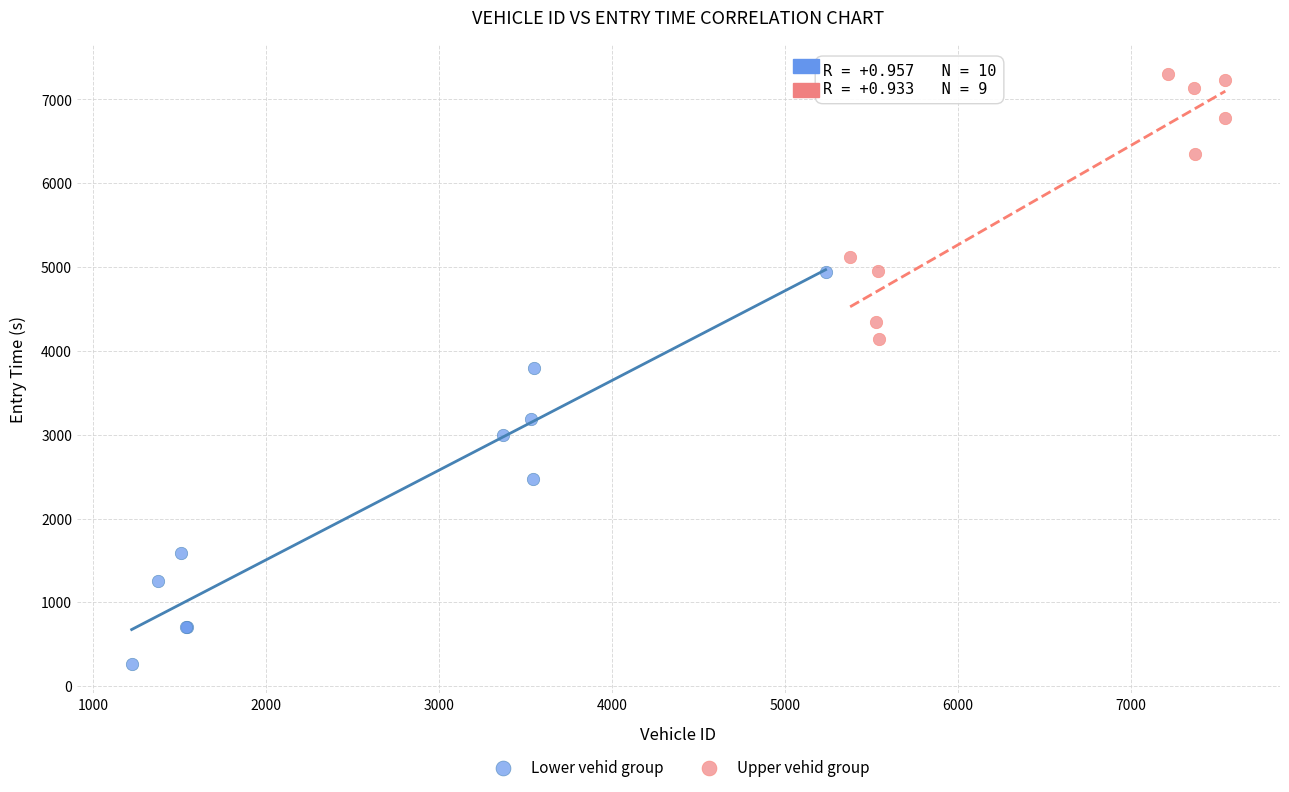

Which series has the widest spread of Y values?

Lower vehid group